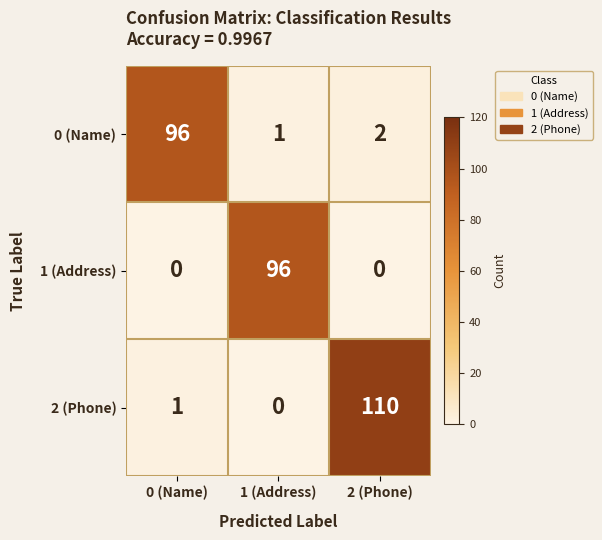

What is the total value across all series at 2 (Phone)?

112